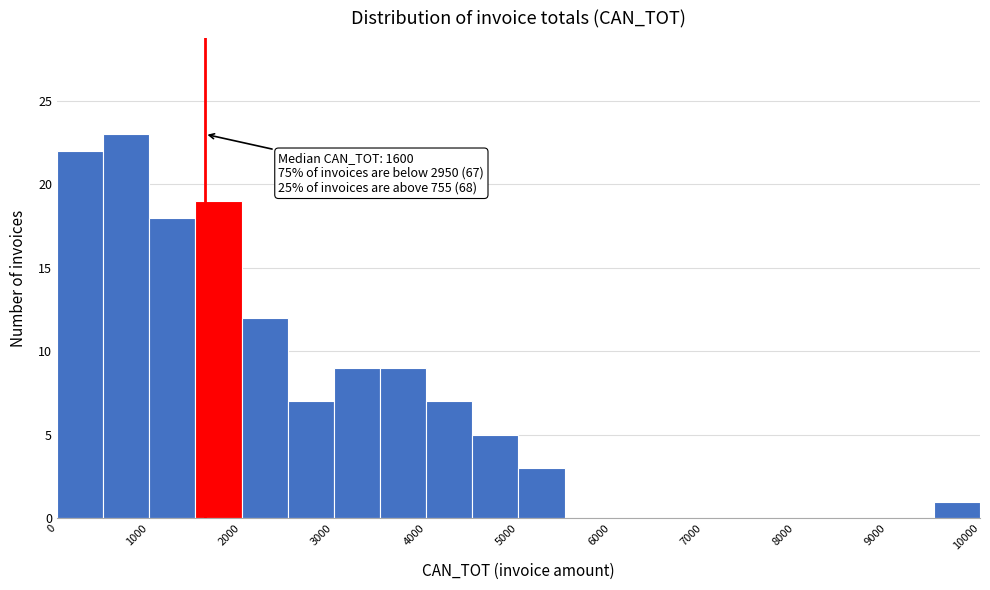

Which range on the x-axis has the tallest bar?

500 to 1000